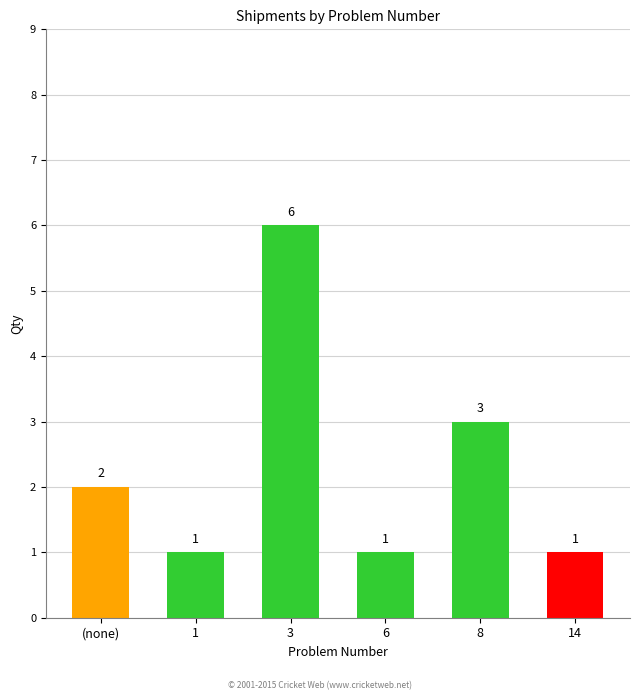

The chart shows a value of 1 at 6. True or false?

True